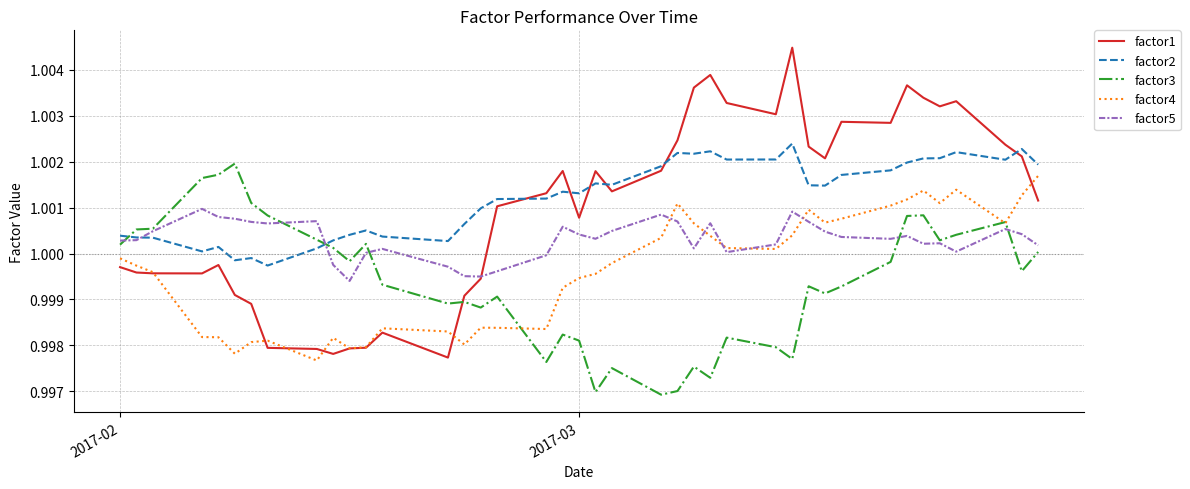

How many times do factor3 and factor2 cross each other?

2